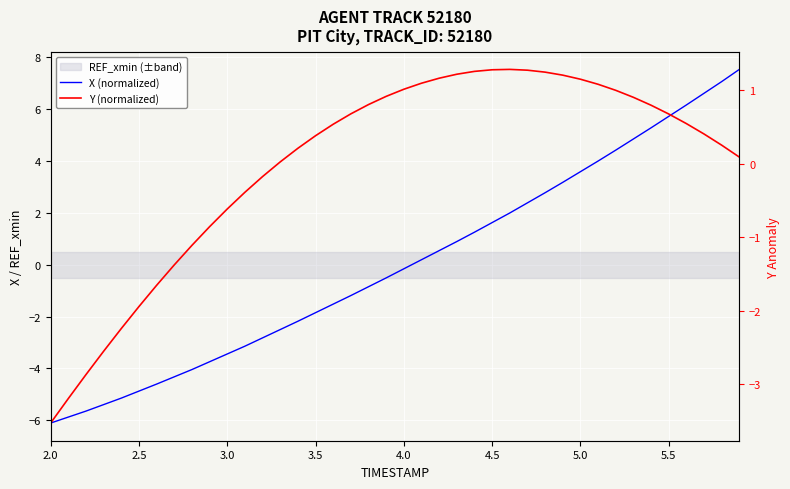

Which series has the largest range (max minus min)?

X (normalized)